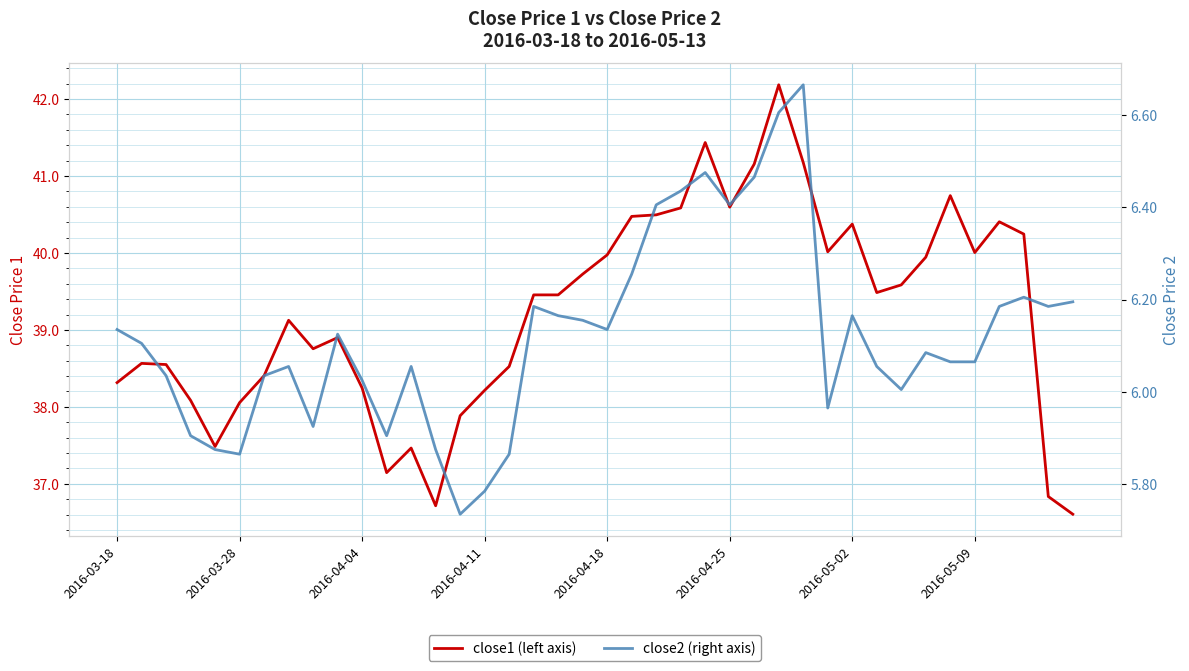

Is this an area chart (filled region under the line)?

No